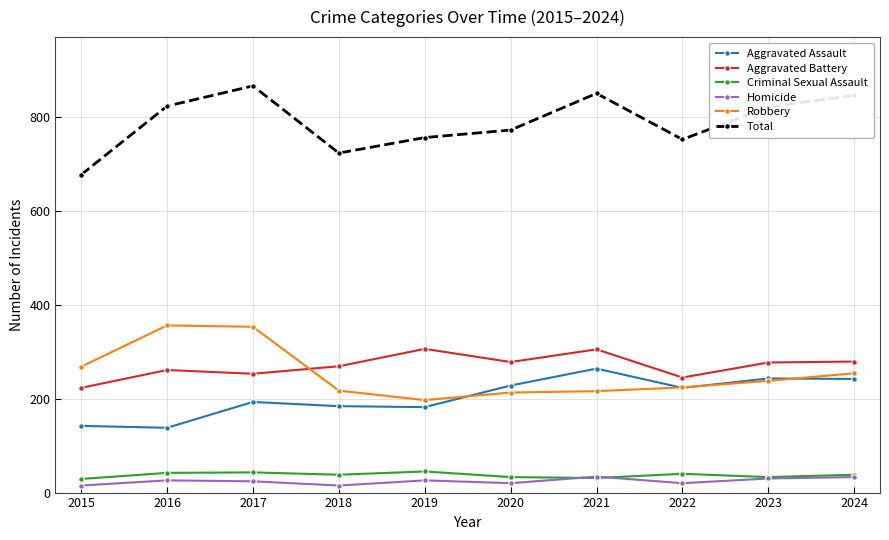

Is this an area chart (filled region under the line)?

No